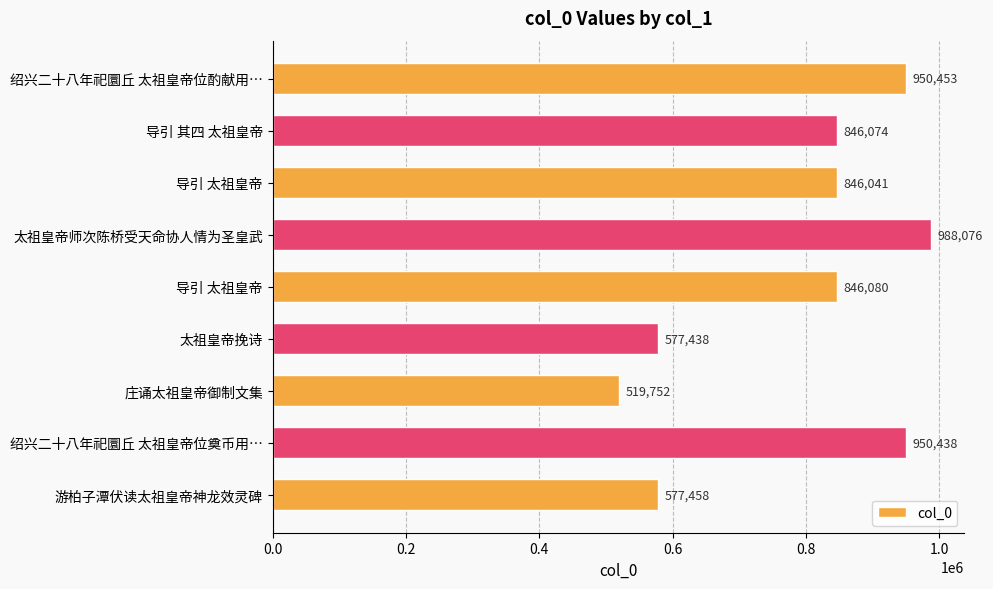

How many bars are there in total?

9